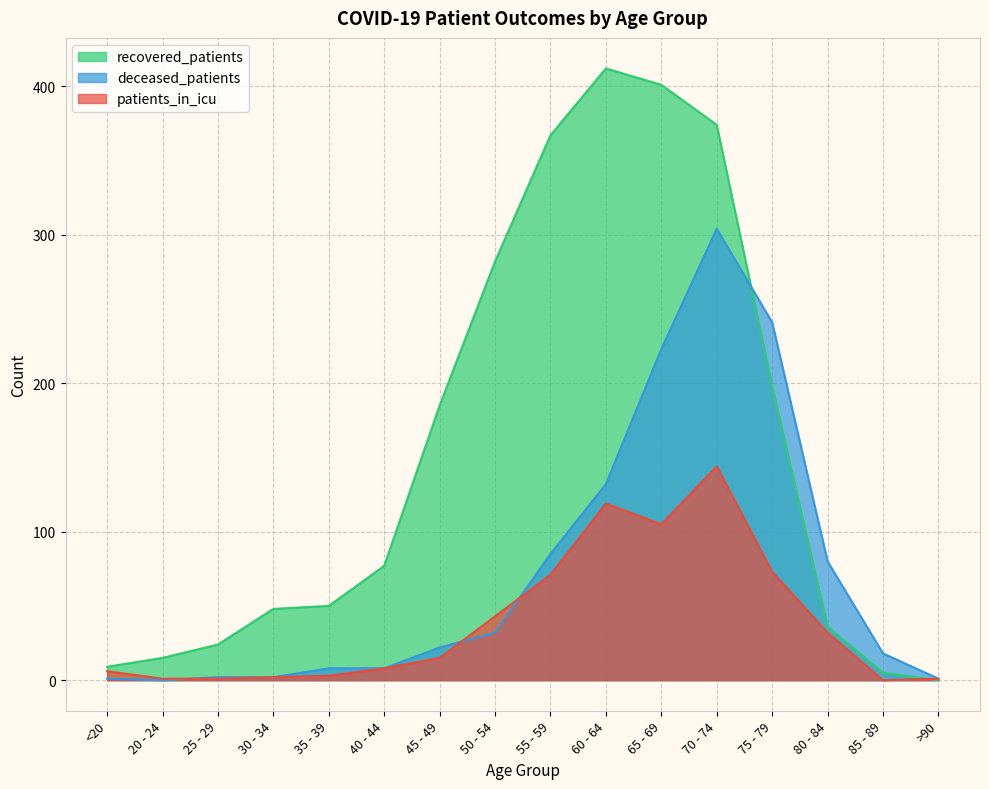

After their last crossing, which series has the higher values: patients_in_icu or recovered_patients?

patients_in_icu